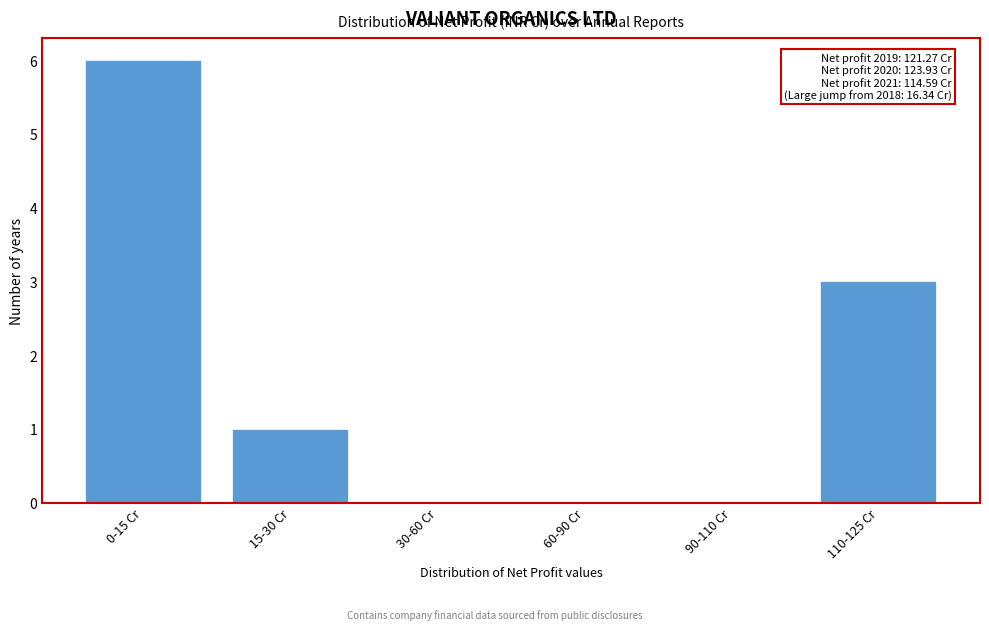

Reading right to left, list all the values displayed in this chart.

110-125 Cr=3	90-110 Cr=0	60-90 Cr=0	30-60 Cr=0	15-30 Cr=1	0-15 Cr=6